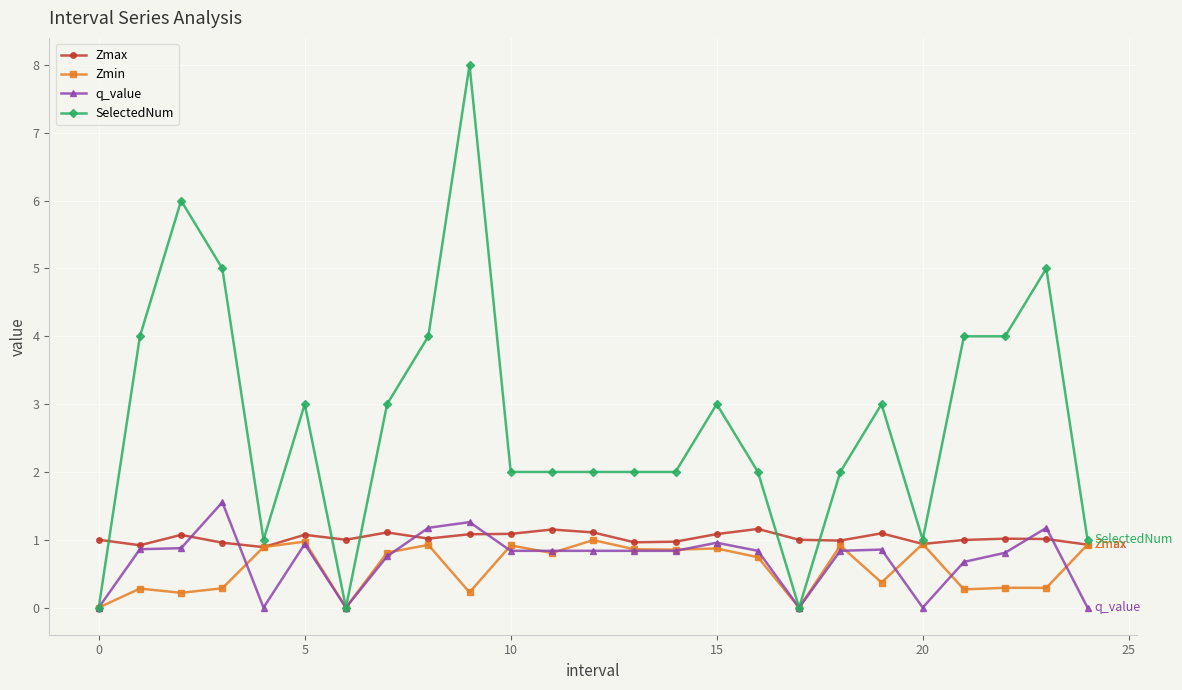

Which series has the widest spread of values?

SelectedNum